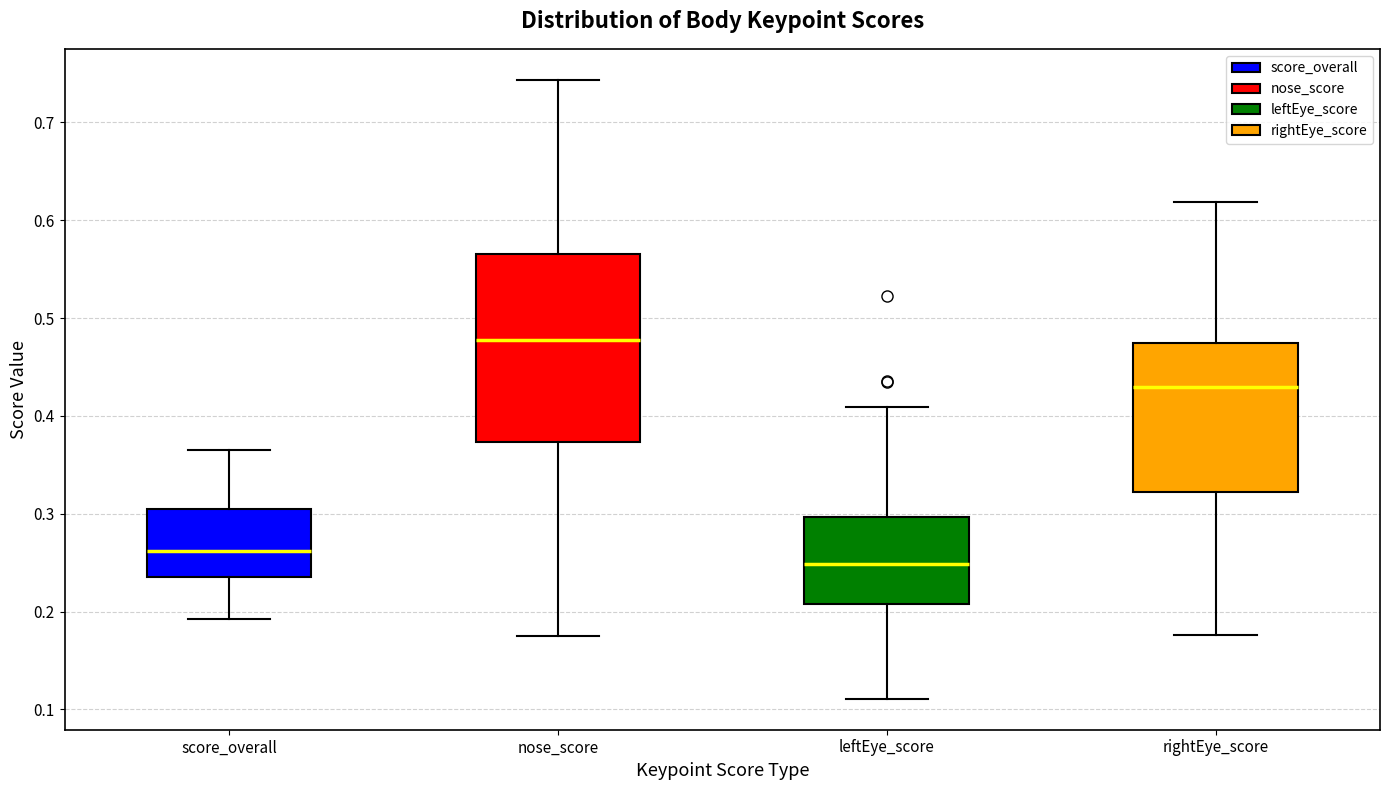

Reading left to right, transcribe this box plot: for each box, give where its median line is, the range the box spans, and where its two whiskers end, as read against the y-axis. The values are not printed on the chart, so give them approximately, as read against the axis.

score_overall: median 0.26, box 0.24 to 0.30, whiskers 0.19 to 0.37
nose_score: median 0.48, box 0.37 to 0.57, whiskers 0.17 to 0.74
leftEye_score: median 0.25, box 0.21 to 0.30, whiskers 0.11 to 0.41
rightEye_score: median 0.43, box 0.32 to 0.47, whiskers 0.18 to 0.62